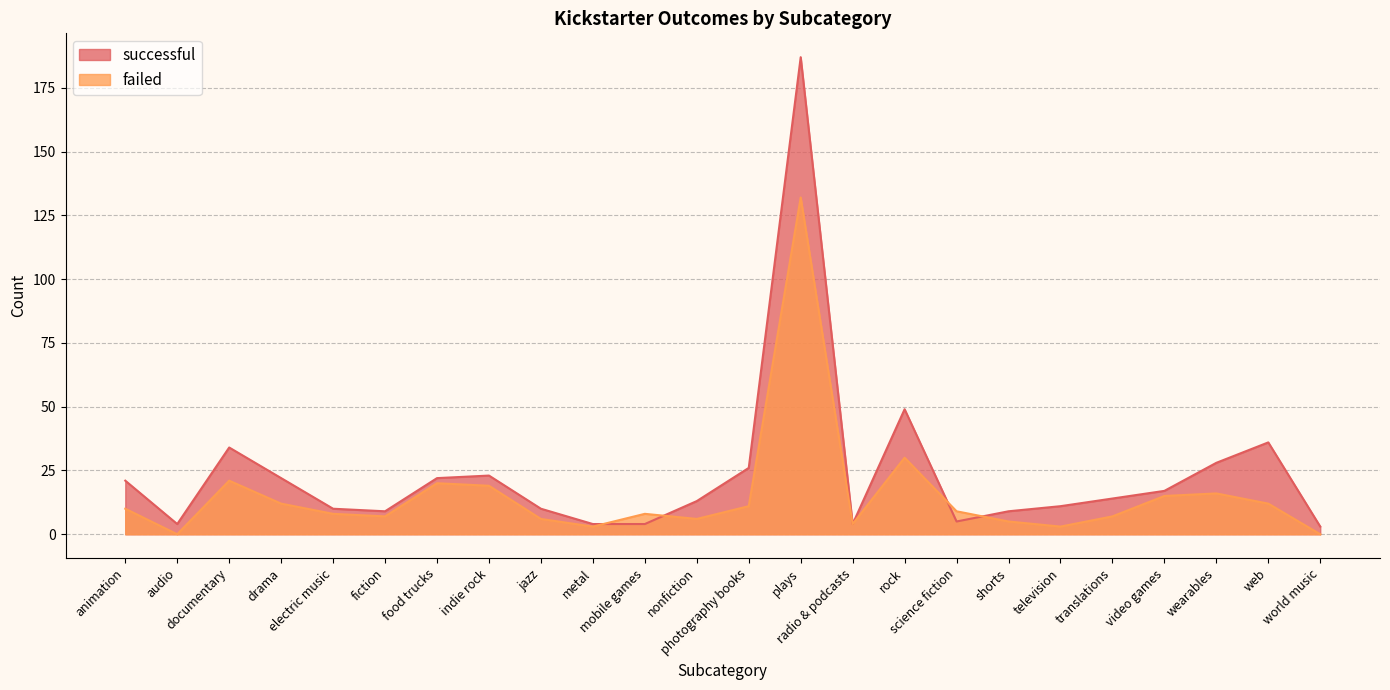

Which has a higher value, drama or translations?

drama